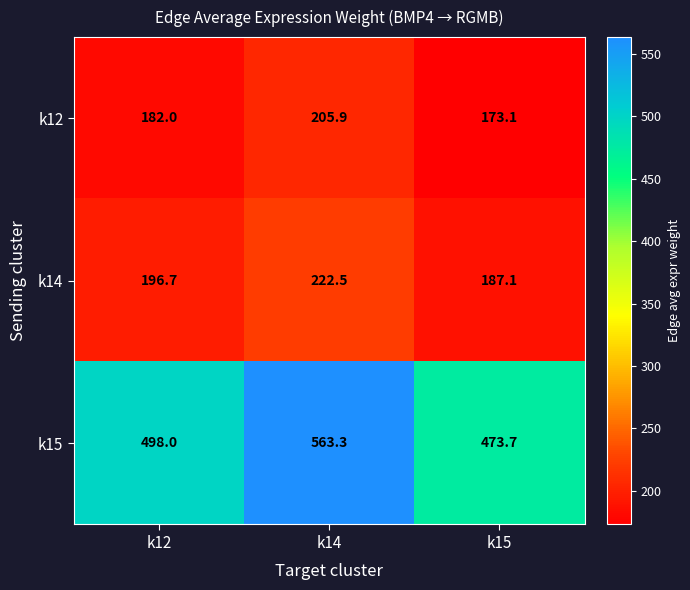

The value of k14 at k14 is 51.8. True or false?

False